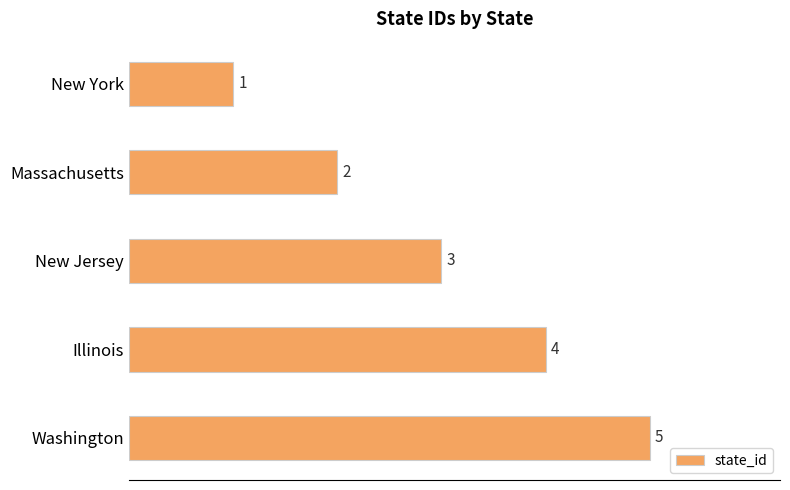

What is the sum of all values?

15